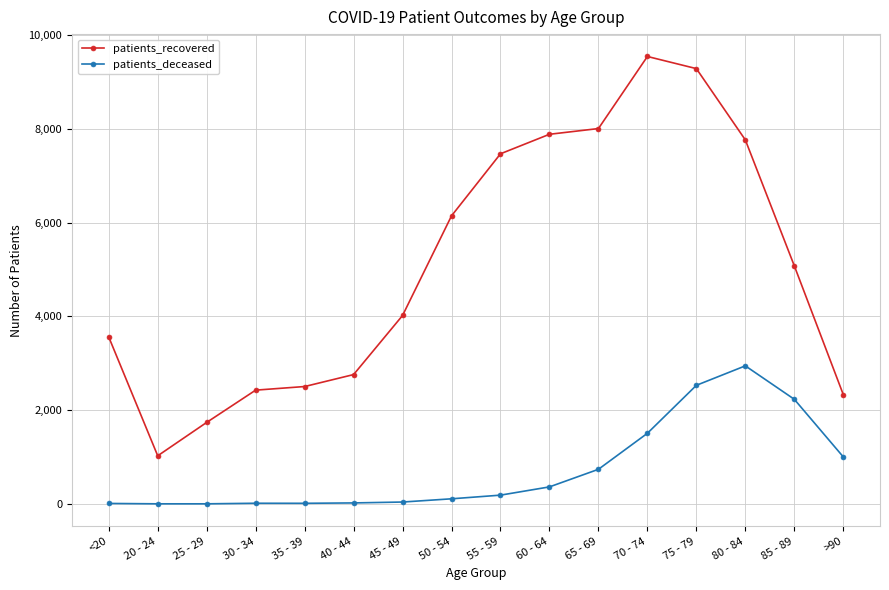

Rank the series by their maximum value, from lowest to highest.

patients_deceased, patients_recovered